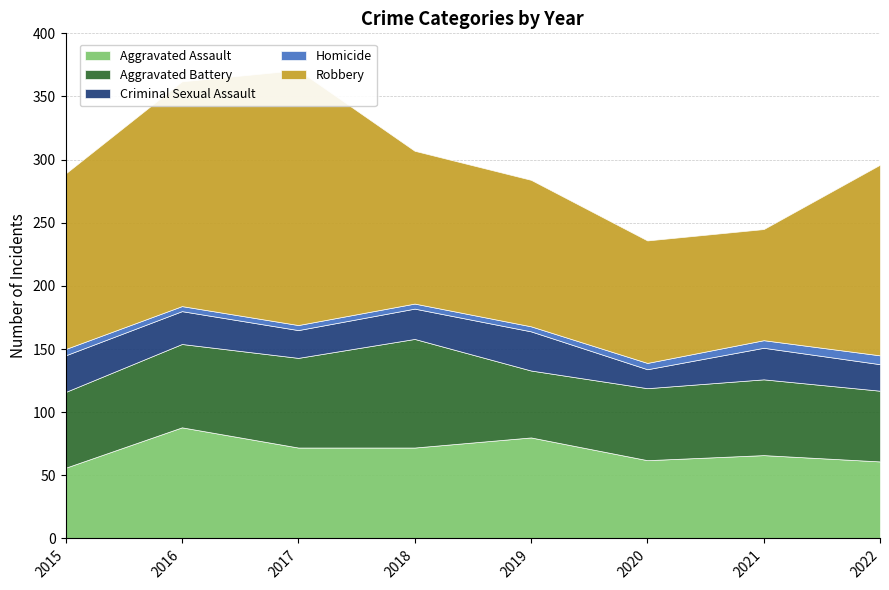

The Aggravated Battery series shows 98 at 2017. True or false?

False